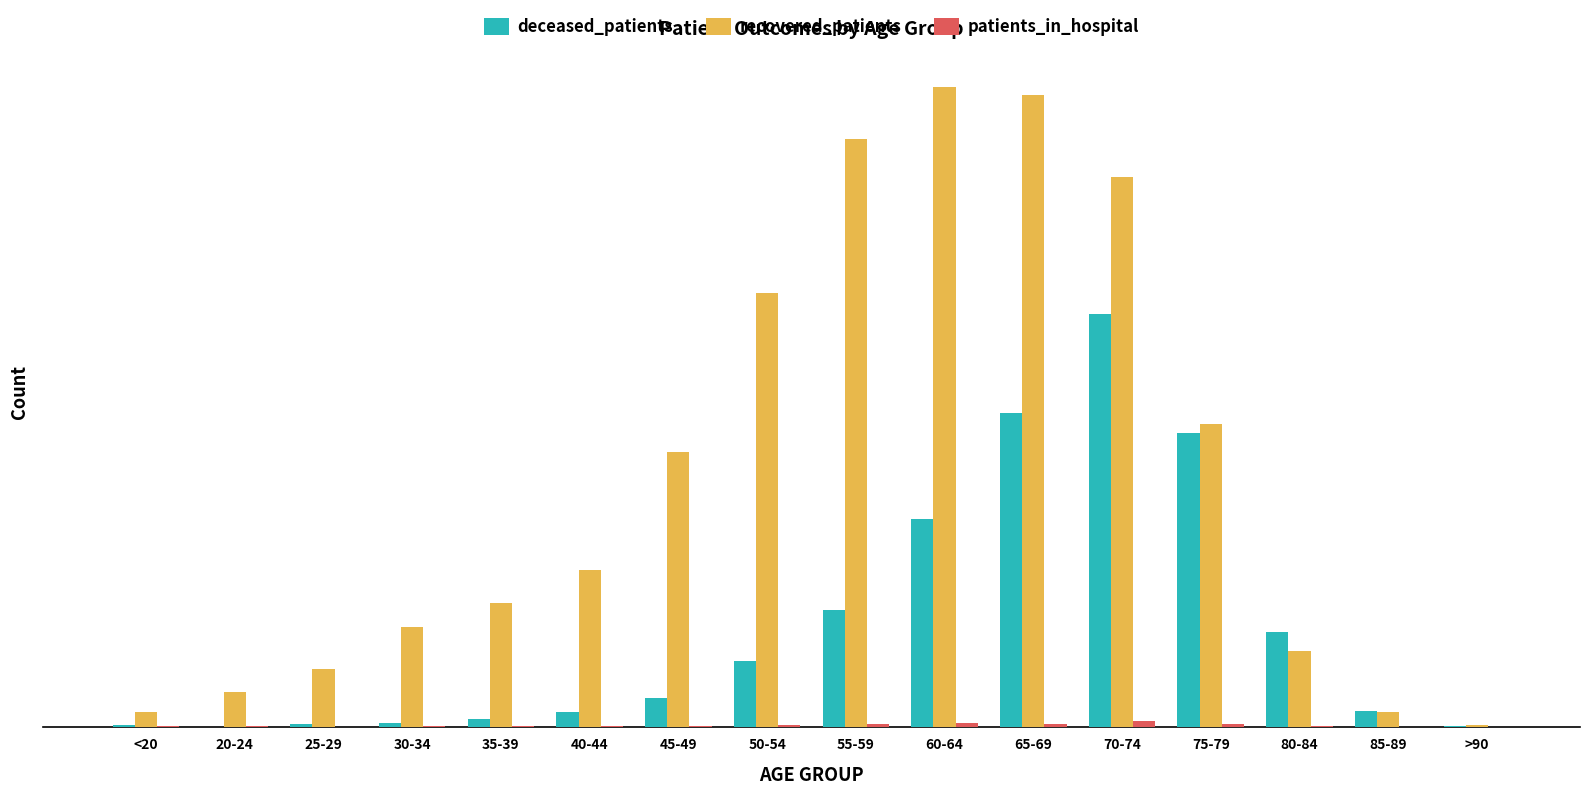

What is the lowest value of the deceased_patients series?

1